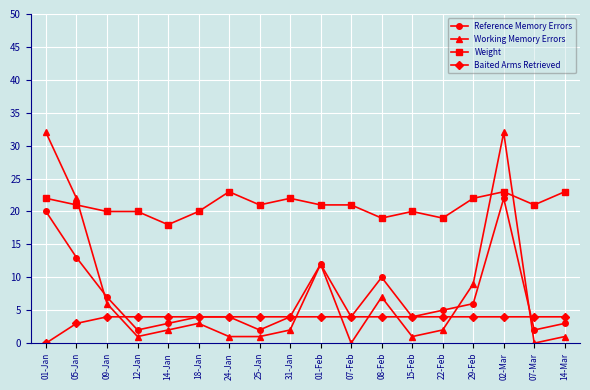

At which category is the sum across all series the highest?

02-Mar